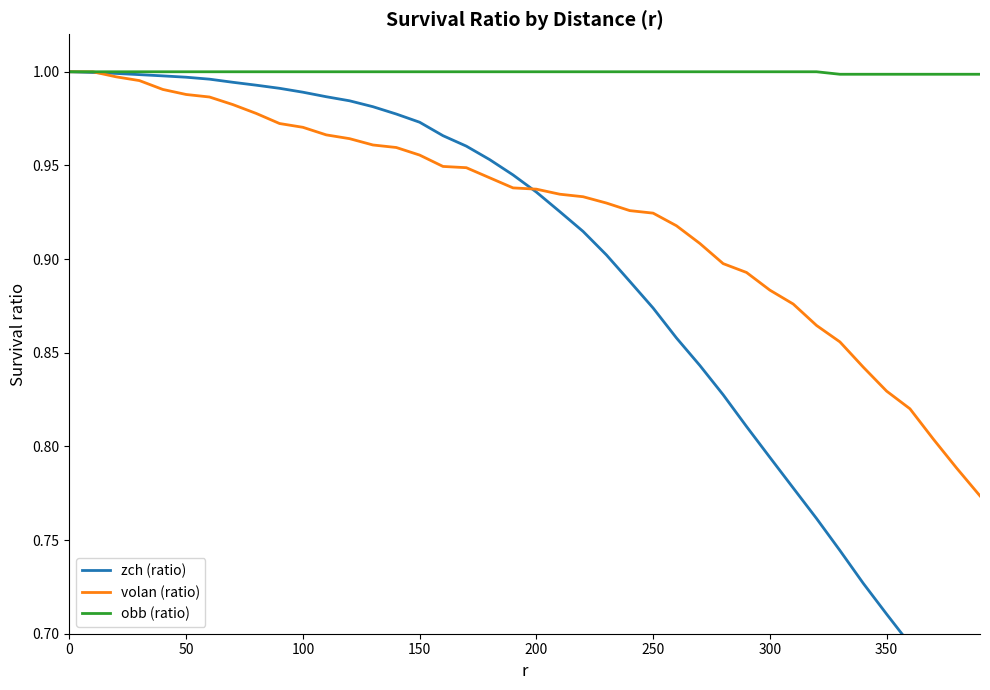

What are all the series names shown in the legend?

zch (ratio), volan (ratio), obb (ratio)